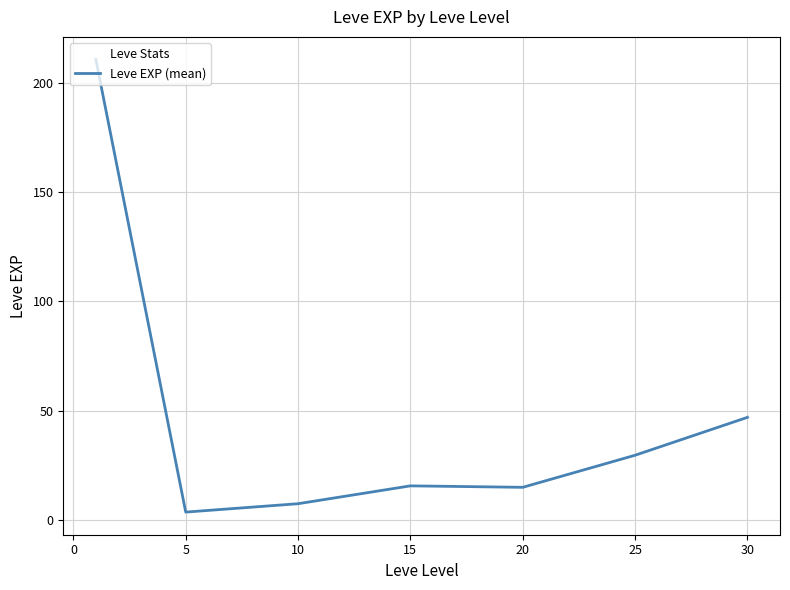

What is the average value?

47.0